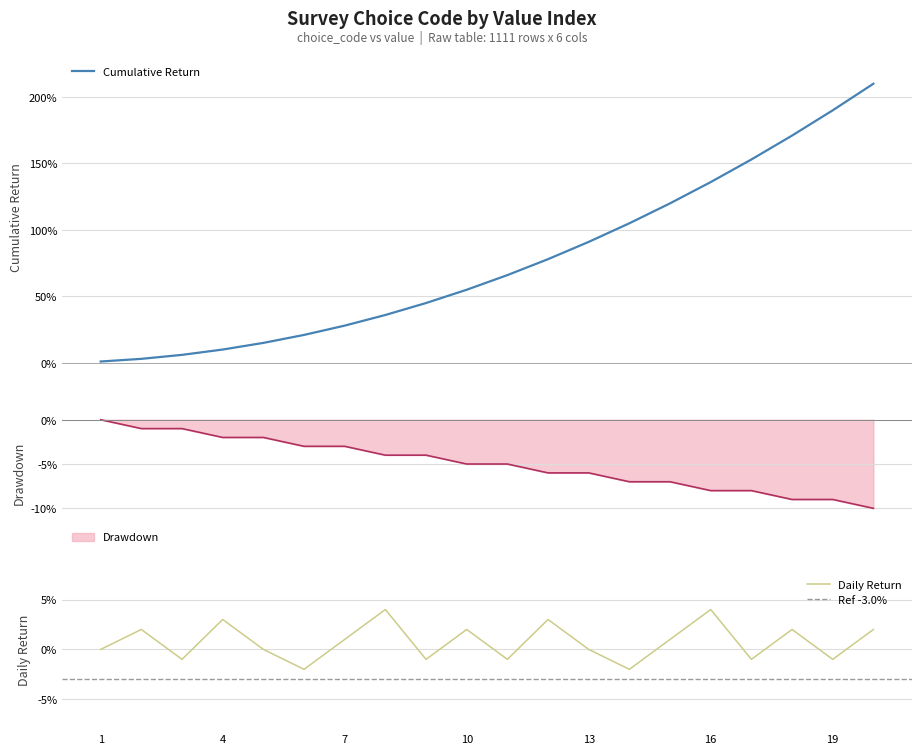

Does the chart have visible grid lines?

Yes